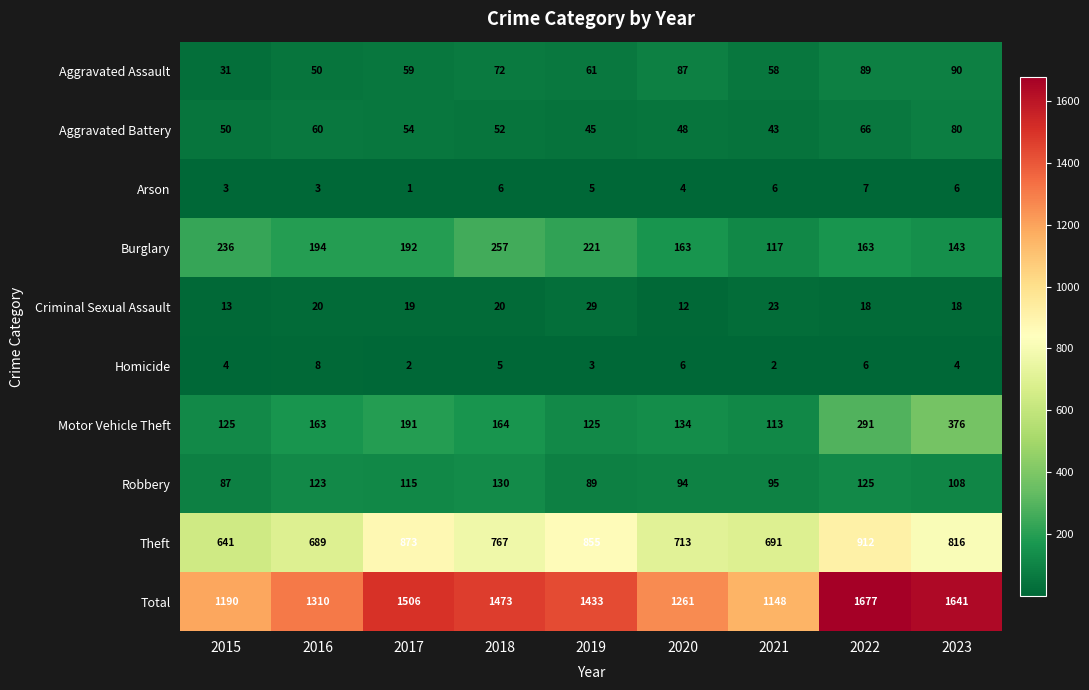

What is the approximate value of Theft at 2017?

873